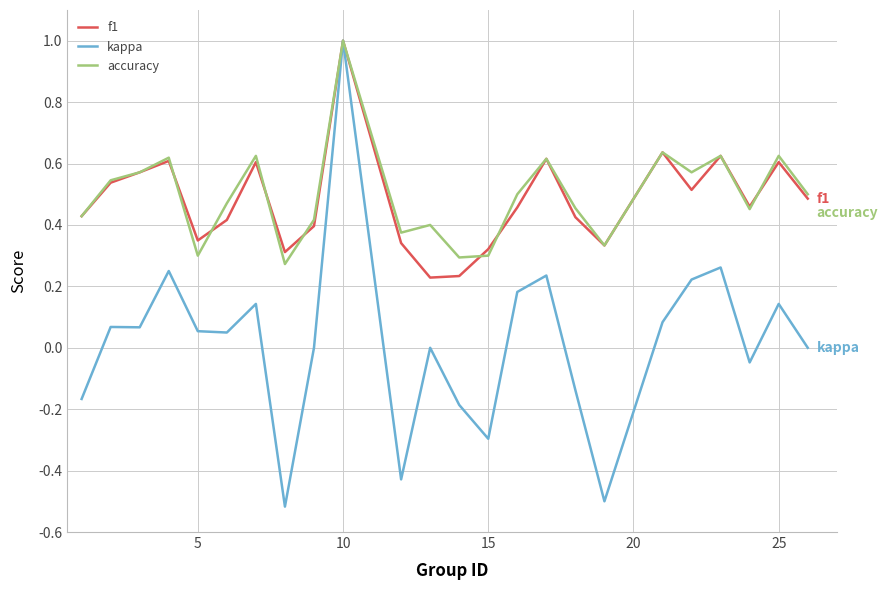

What is the maximum value shown in the chart?

1.0